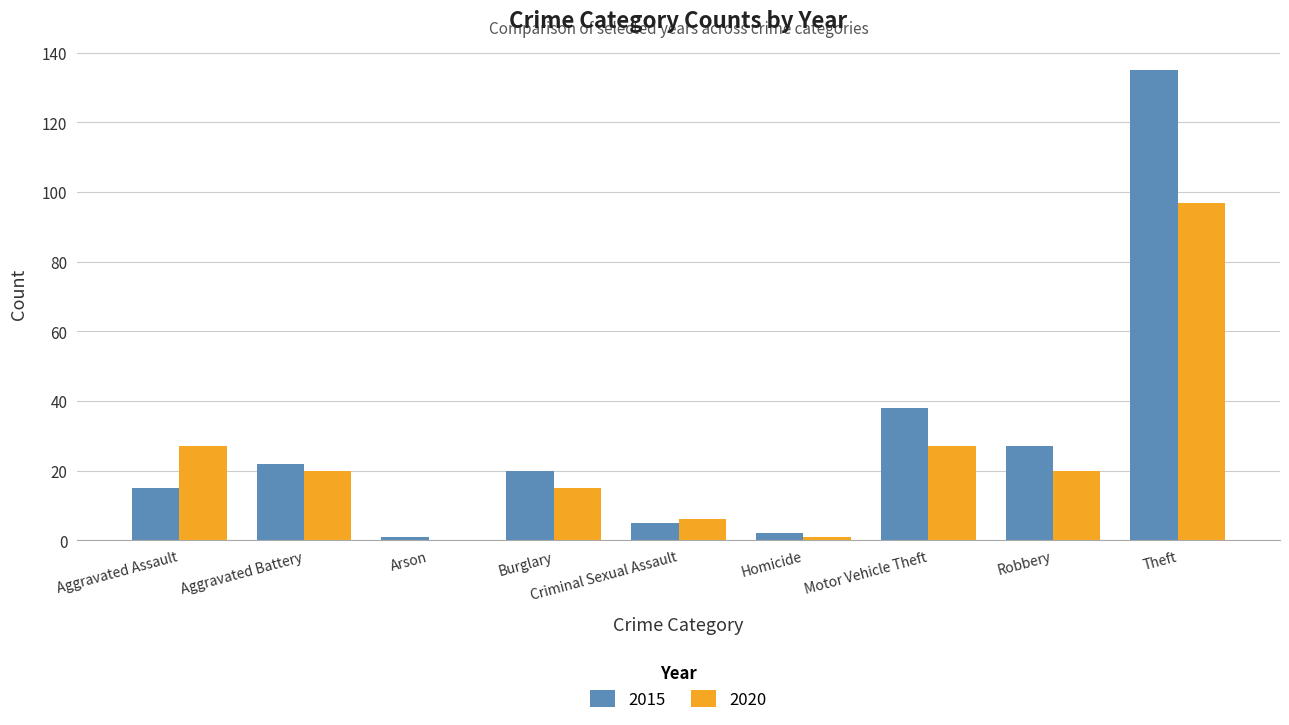

Reading left to right, extract all data points from this chart.

2015: Aggravated Assault=15	Aggravated Battery=22	Arson=1	Burglary=20	Criminal Sexual Assault=5	Homicide=2	Motor Vehicle Theft=38	Robbery=27	Theft=135
2020: Aggravated Assault=27	Aggravated Battery=20	Arson=0	Burglary=15	Criminal Sexual Assault=6	Homicide=1	Motor Vehicle Theft=27	Robbery=20	Theft=97